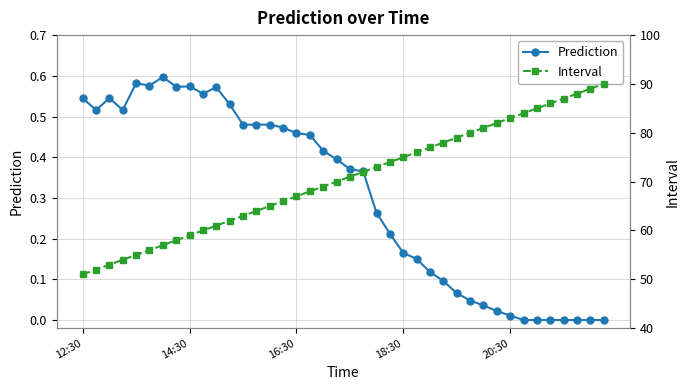

True or false: Prediction has more than 0 interior local peaks.

True